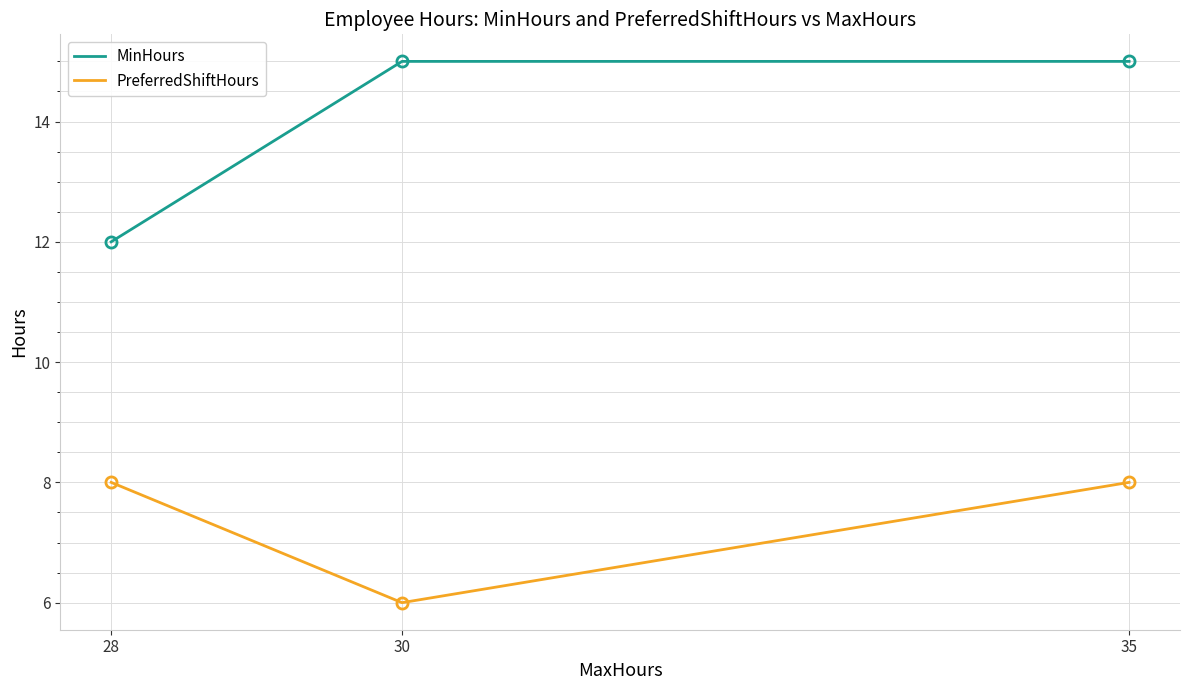

What is the spread (max minus min) of values at 35?

7